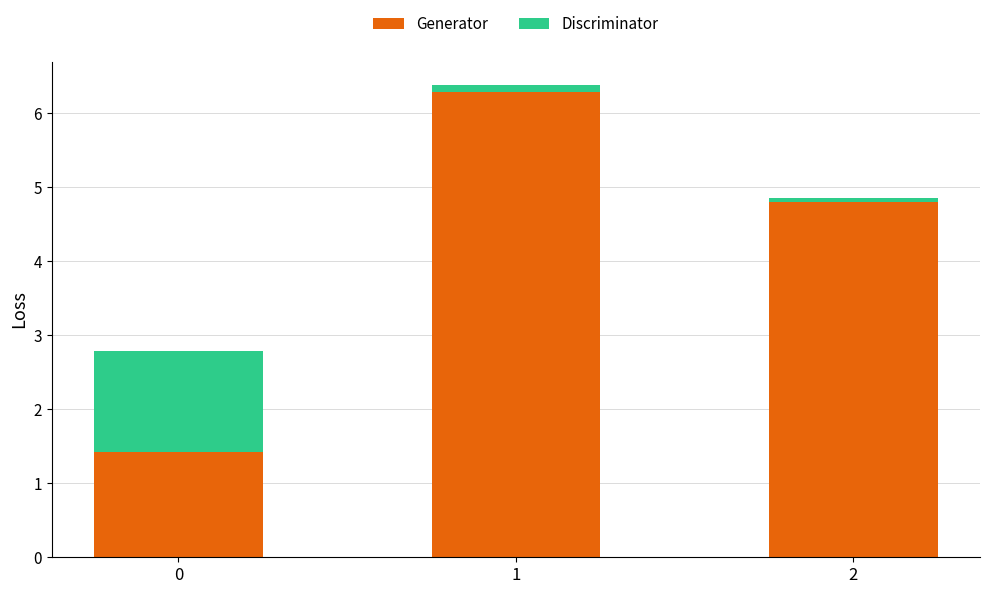

The Generator series shows 7.9 at 2. True or false?

False